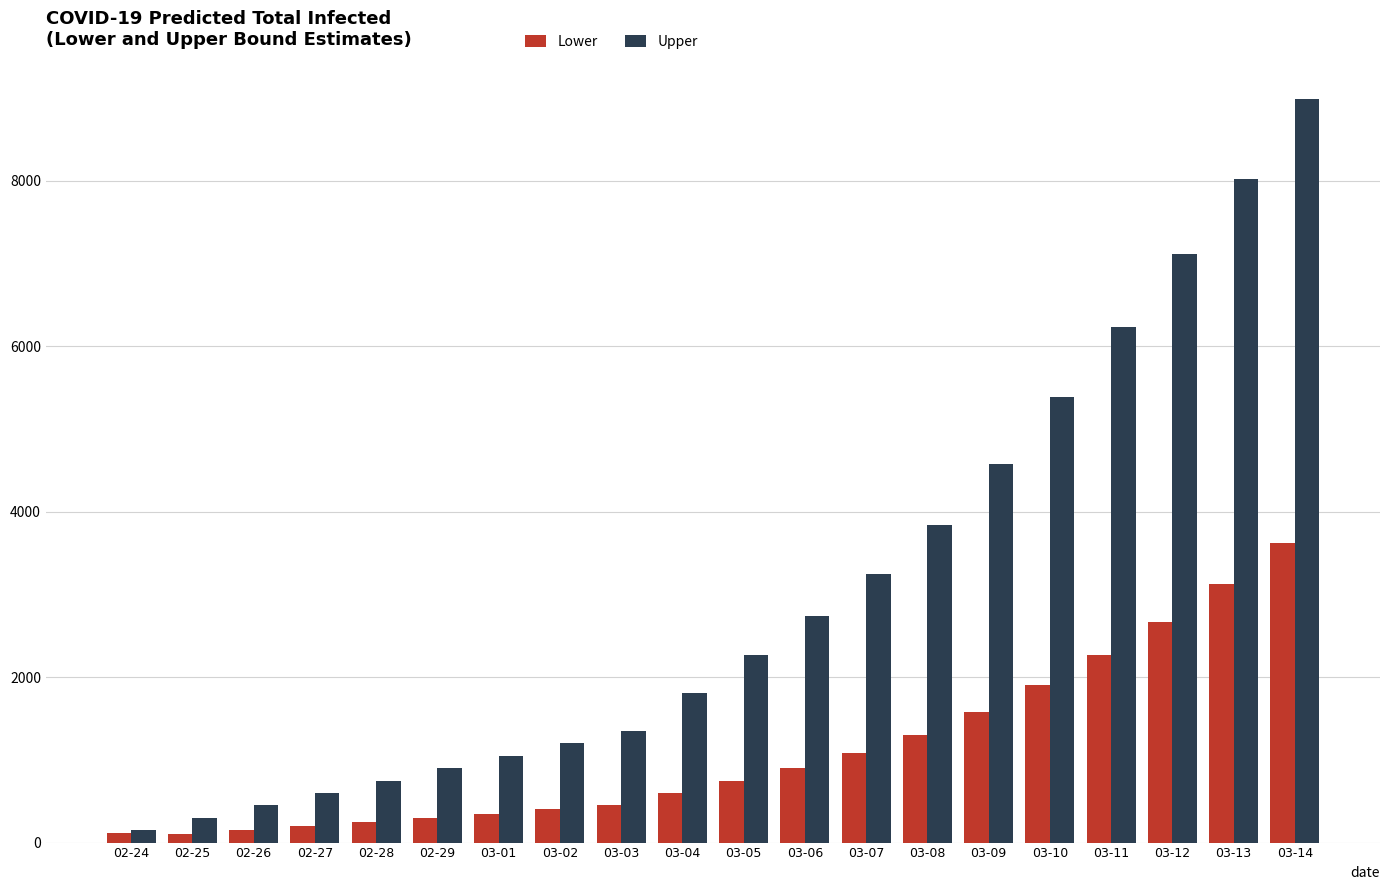

What is the label of the 7th bar from the right?

03-08